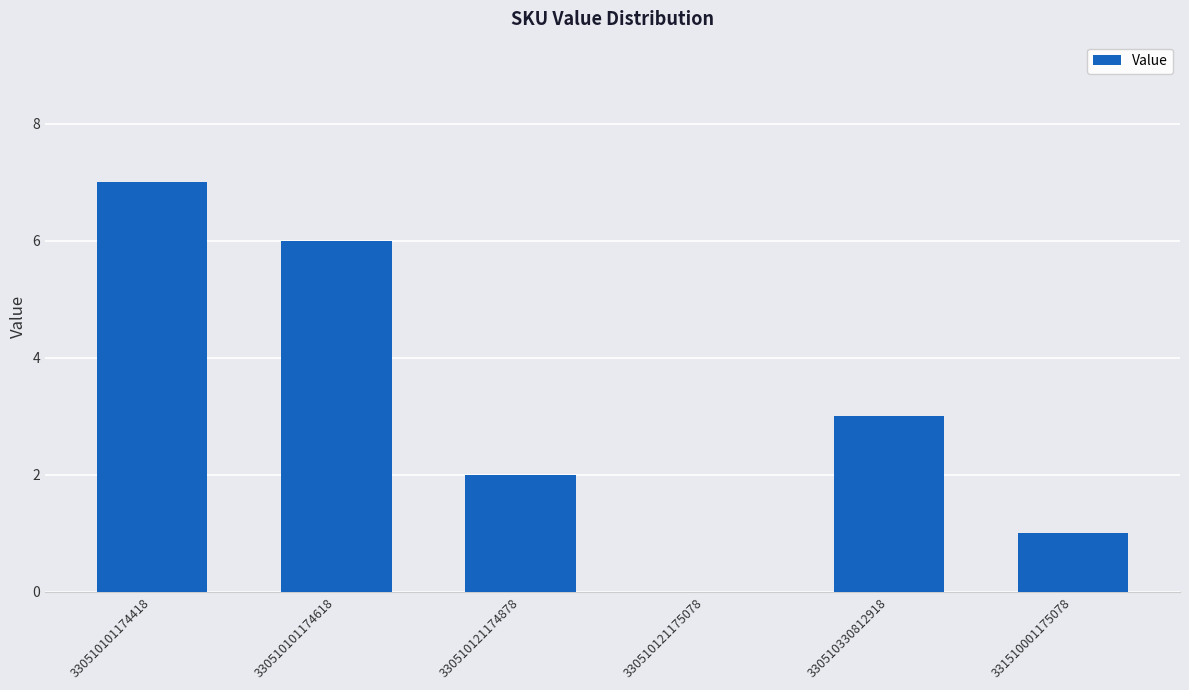

Which category has the highest value across all series?

330510101174418